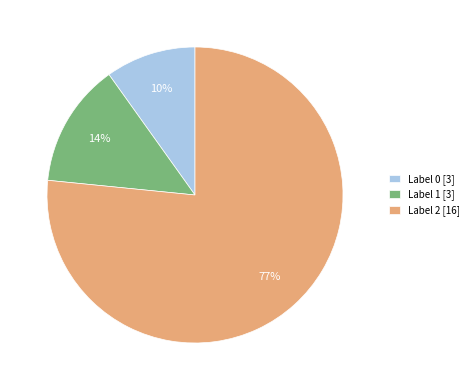

Which category has the biggest portion of the pie?

Label 2 [16]